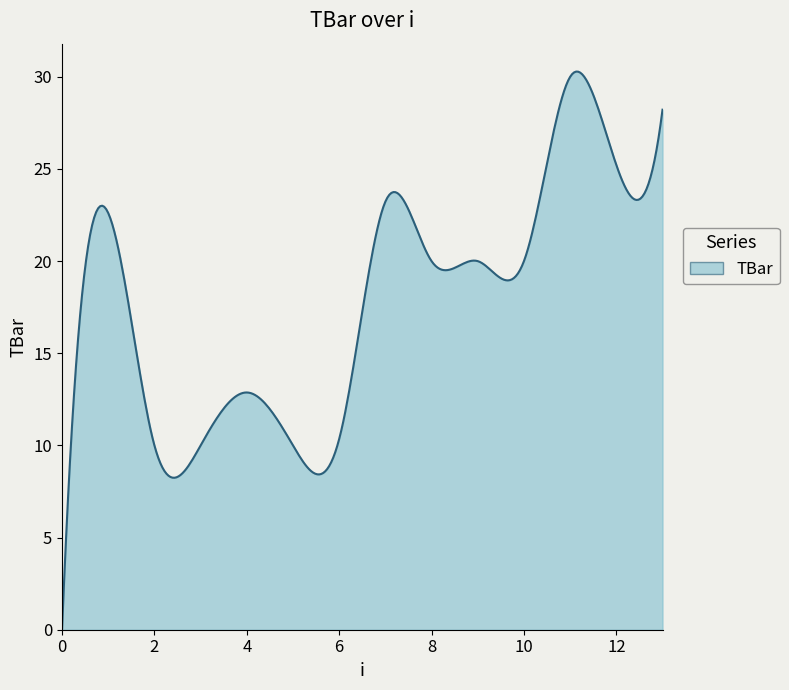

Does the chart display data point markers on the line(s)?

No